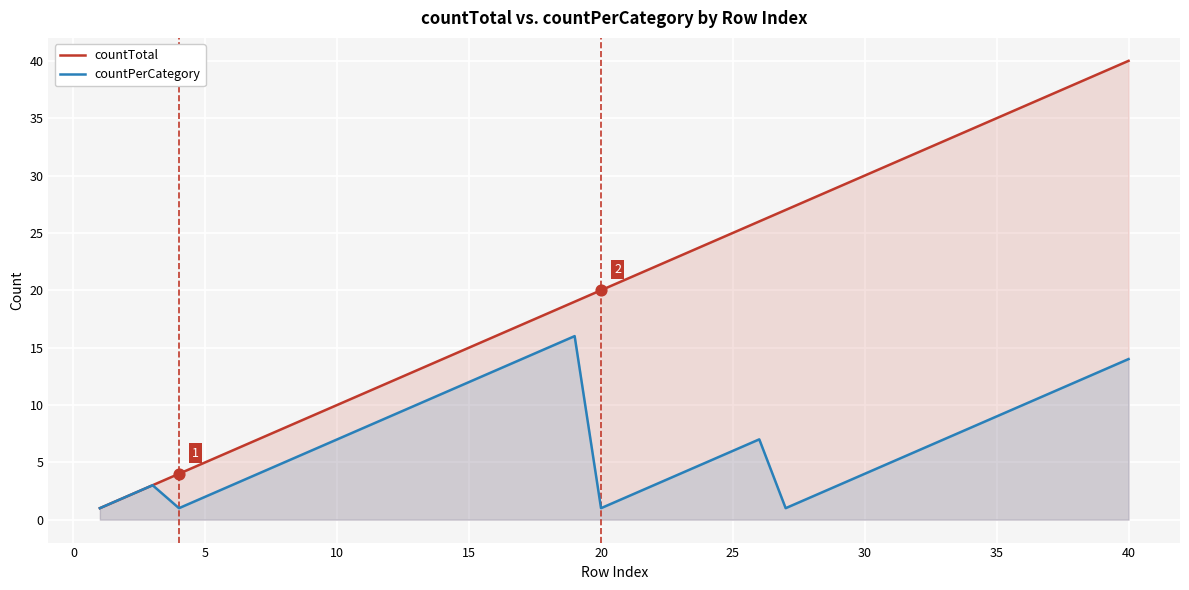

What are all the series names shown in the legend?

countTotal, countPerCategory